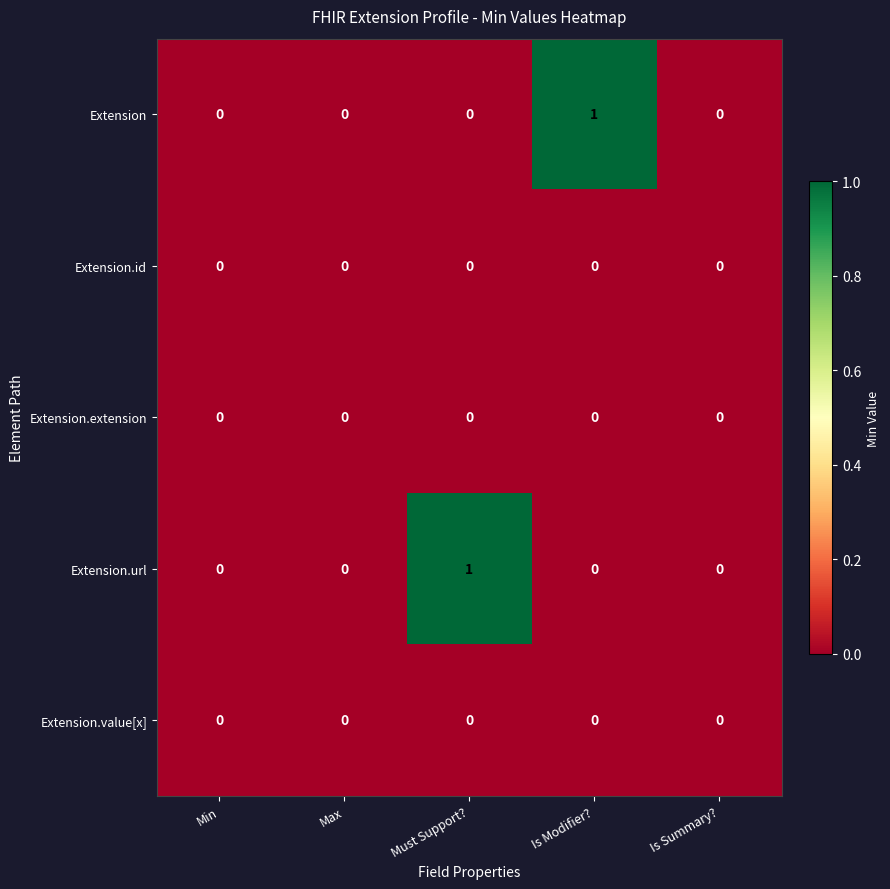

How many Extension values are between 0 and 1?

5